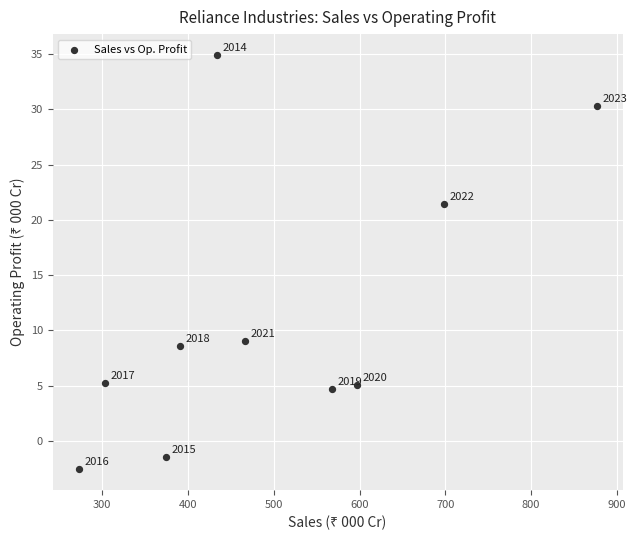

What is the average X value?

498.2